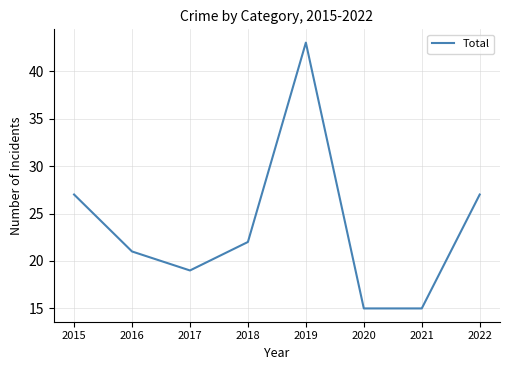

Where is the first local maximum?

2019